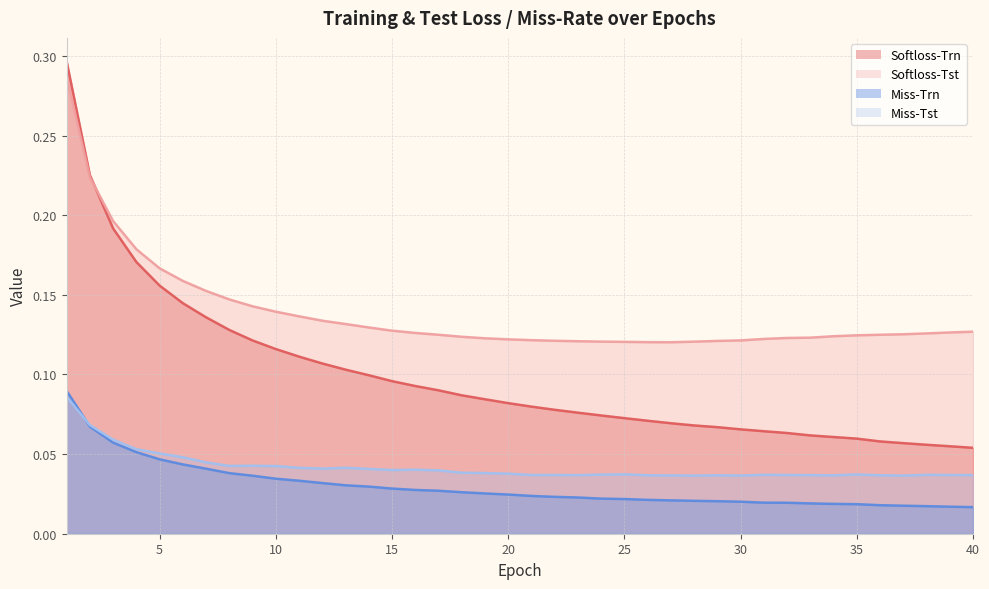

What are all the series names shown in the legend?

Softloss-Trn, Softloss-Tst, Miss-Trn, Miss-Tst